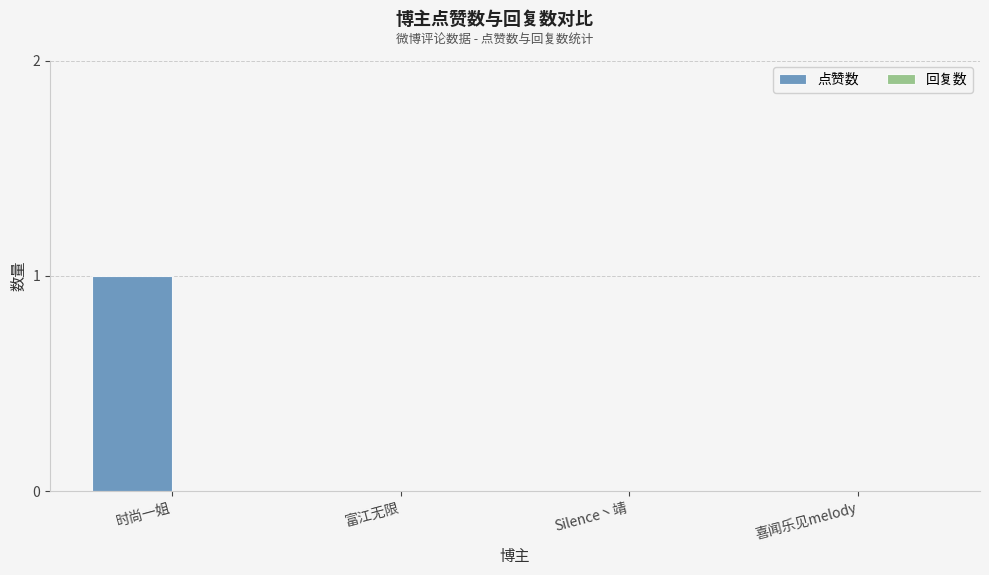

The chart shows a value of 1 at 富江无限. True or false?

False